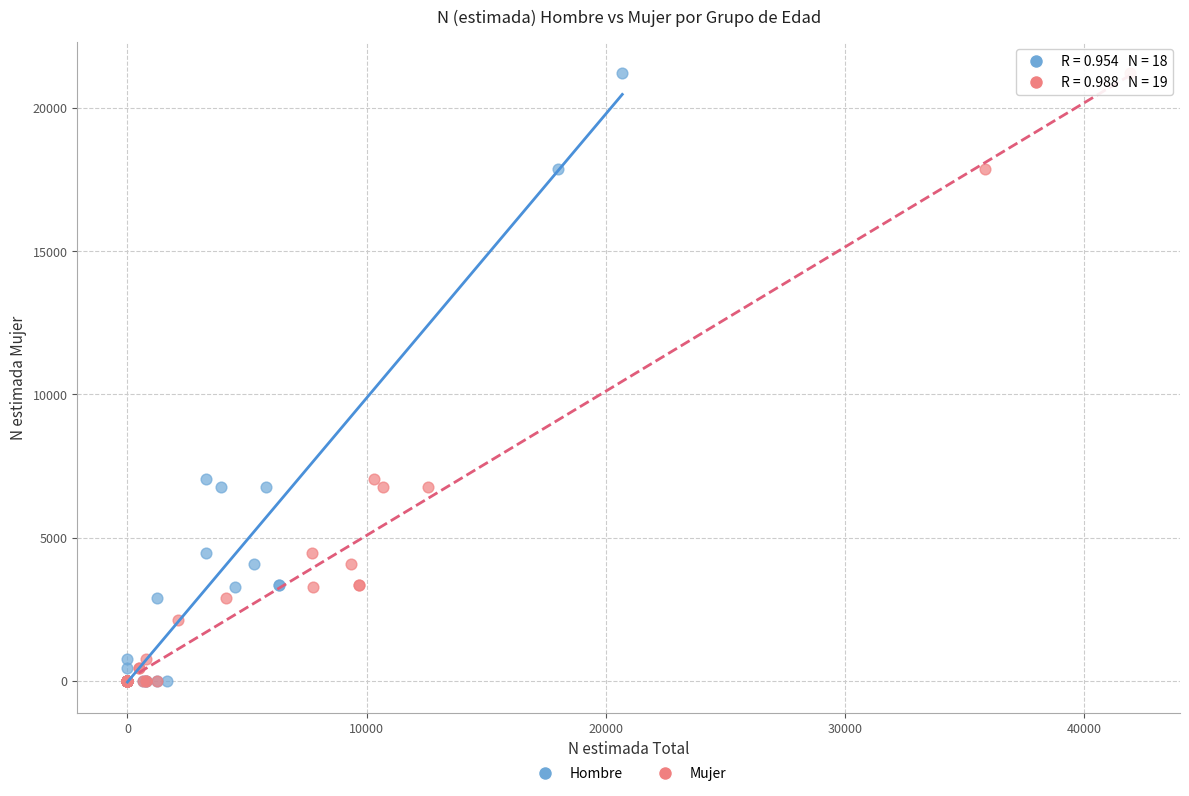

What are all the series names shown in the legend?

Hombre, Mujer